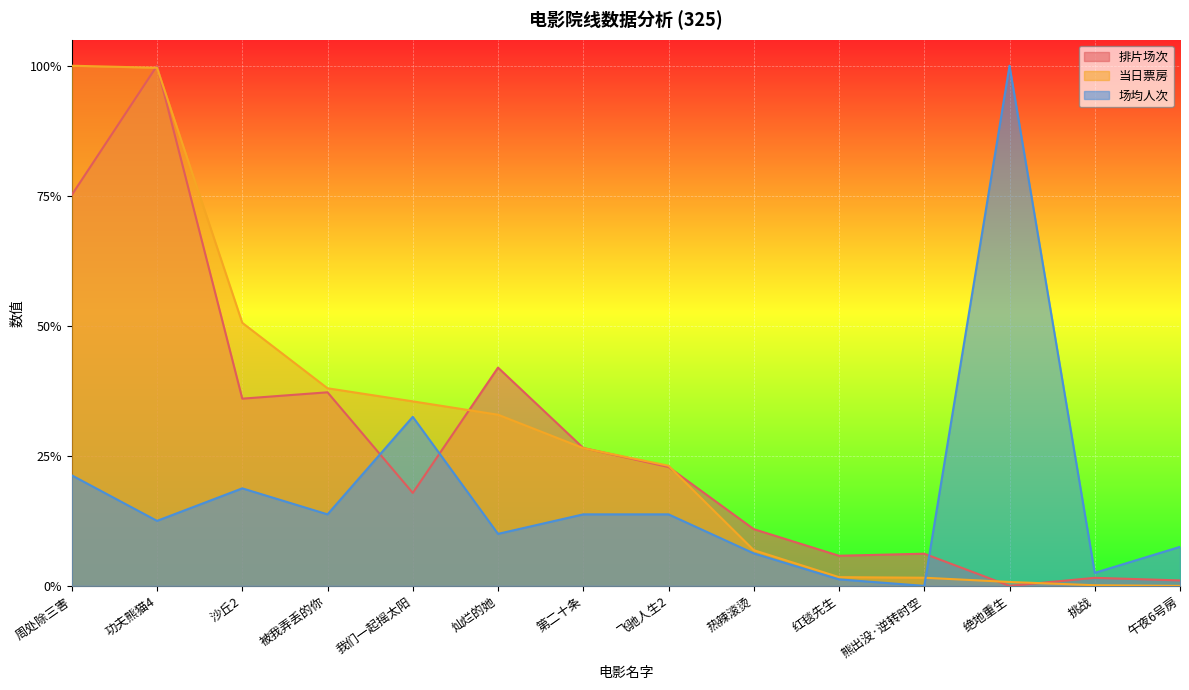

Does the chart display data point markers on the line(s)?

No